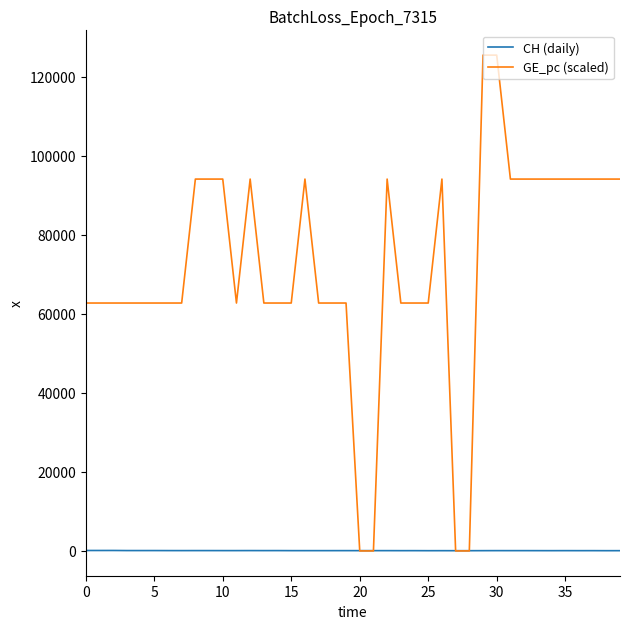

Rank the series by their average value, from highest to lowest.

GE_pc (scaled), CH (daily)